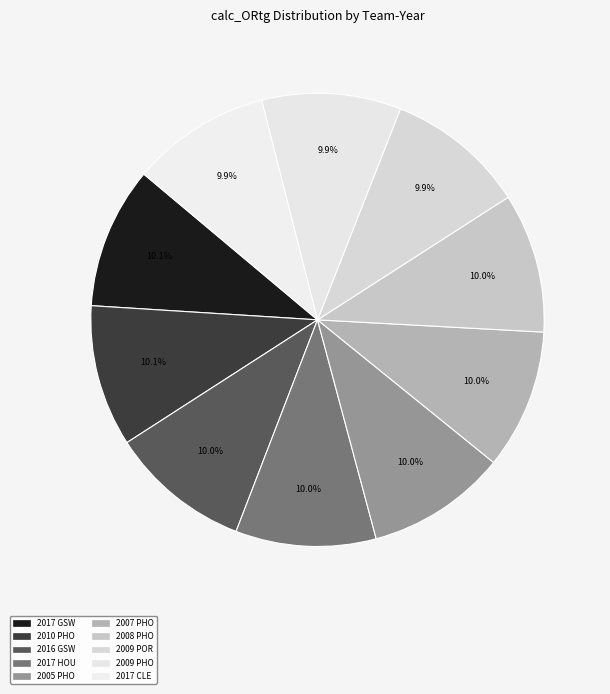

Does 2008 PHO represent more than half of the total?

No